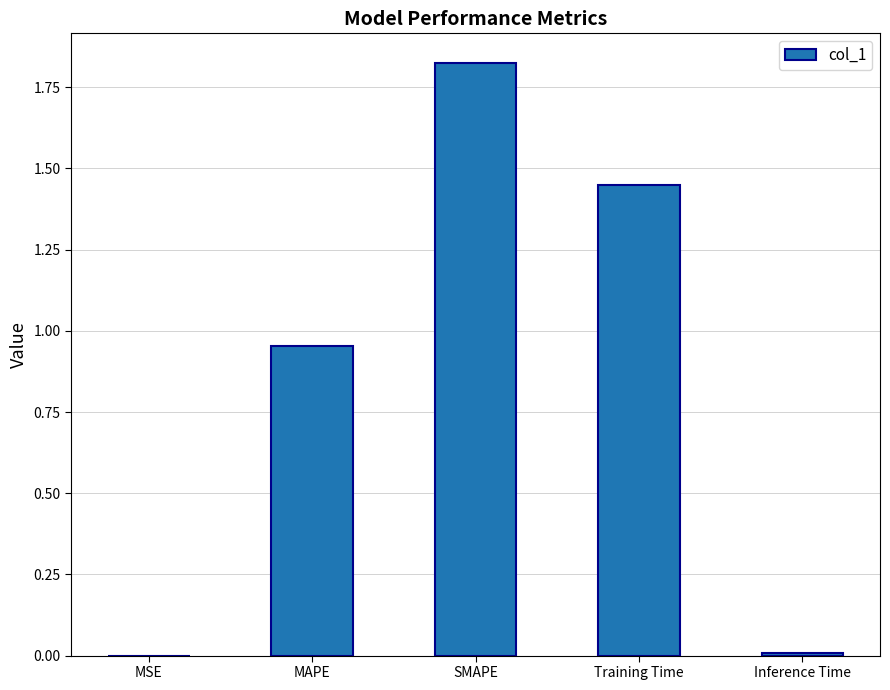

The value at MSE is 0.0. True or false?

True